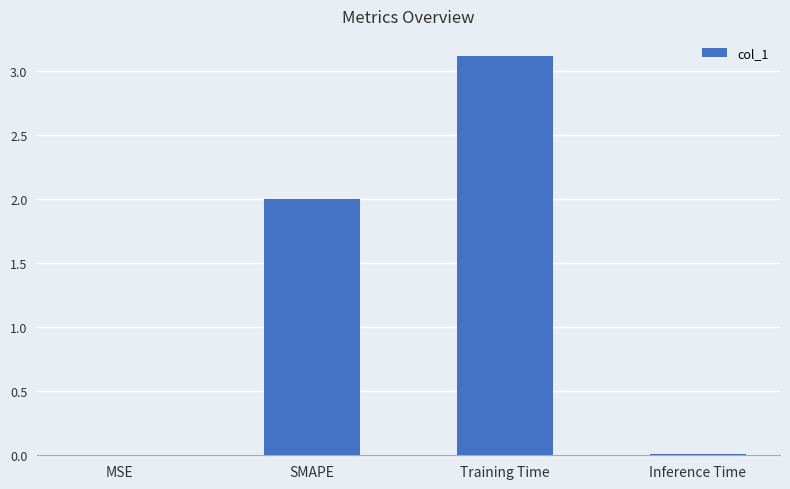

What is the maximum value shown in the chart?

3.1